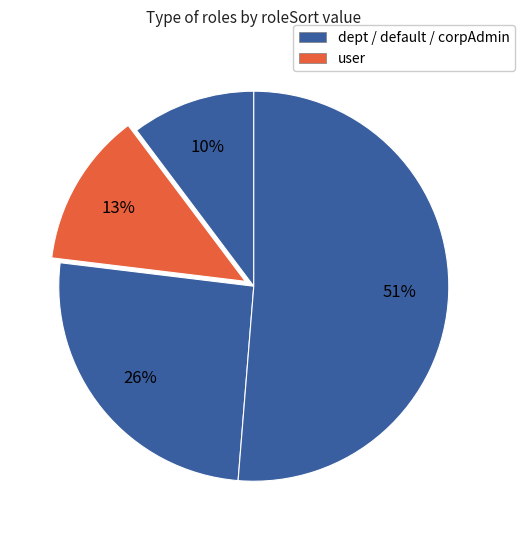

To the nearest percent, what is the average slice percentage?

25%